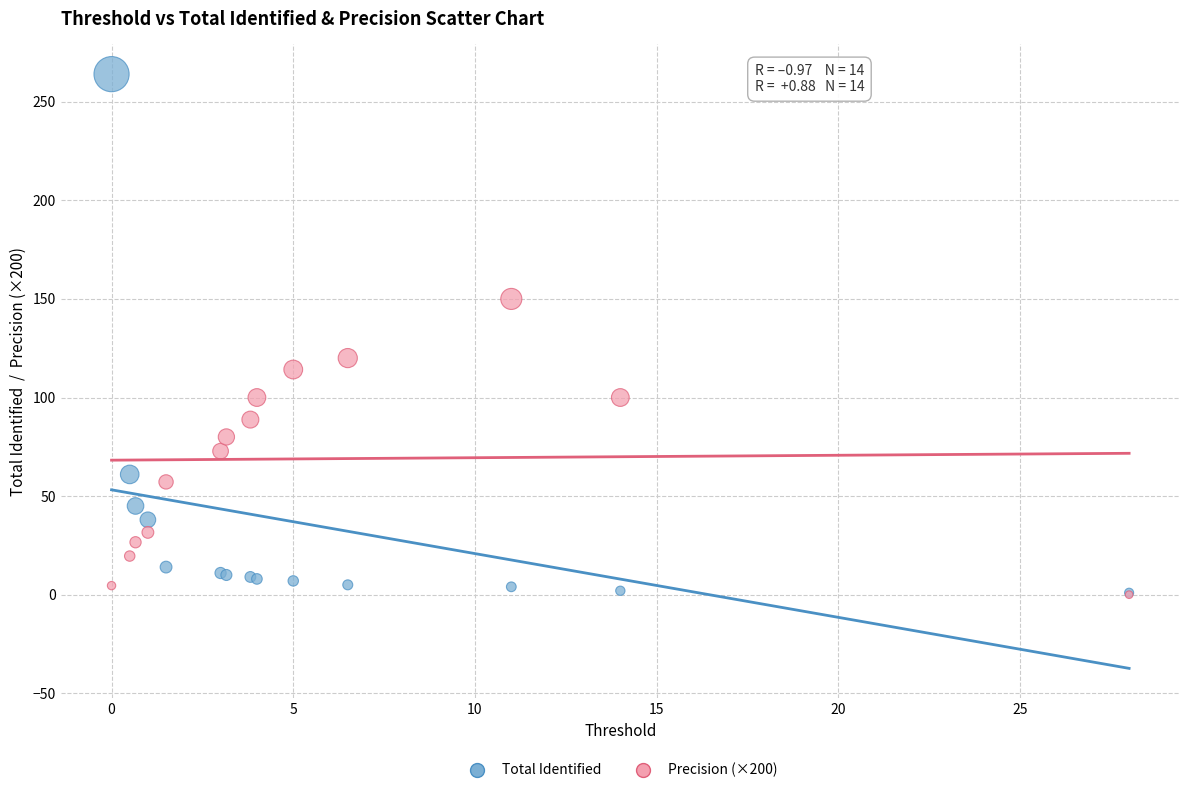

Across all series, what Y value is closest to 132?

120.0